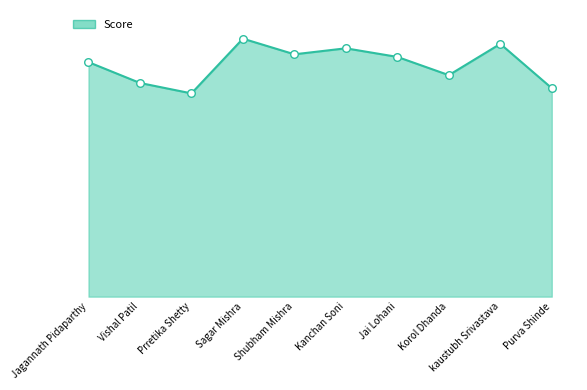

Between Jagannath Pidaparthy and Purva Shinde, which is larger?

Jagannath Pidaparthy